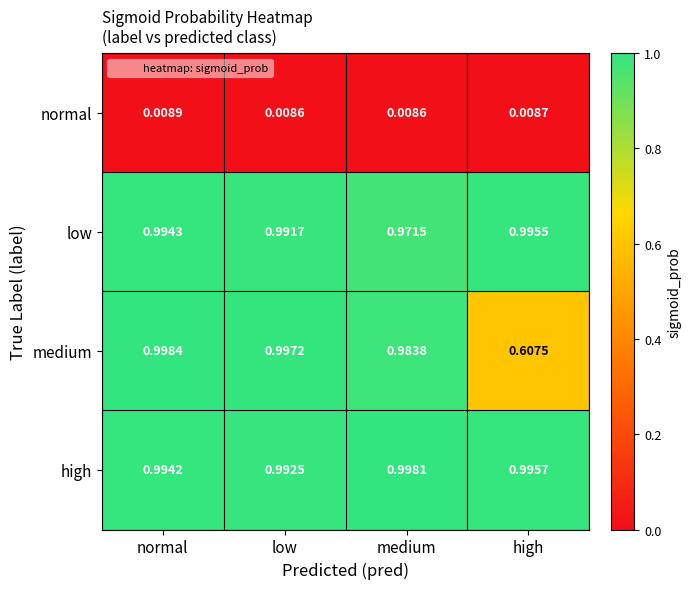

Which category has the highest value in the normal series?

normal